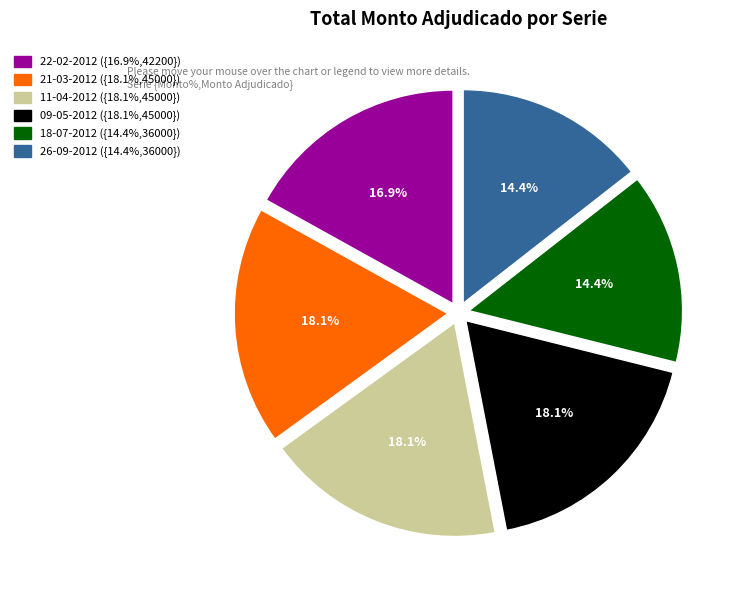

The 09-05-2012 slice represents 10% of the pie. True or false?

False